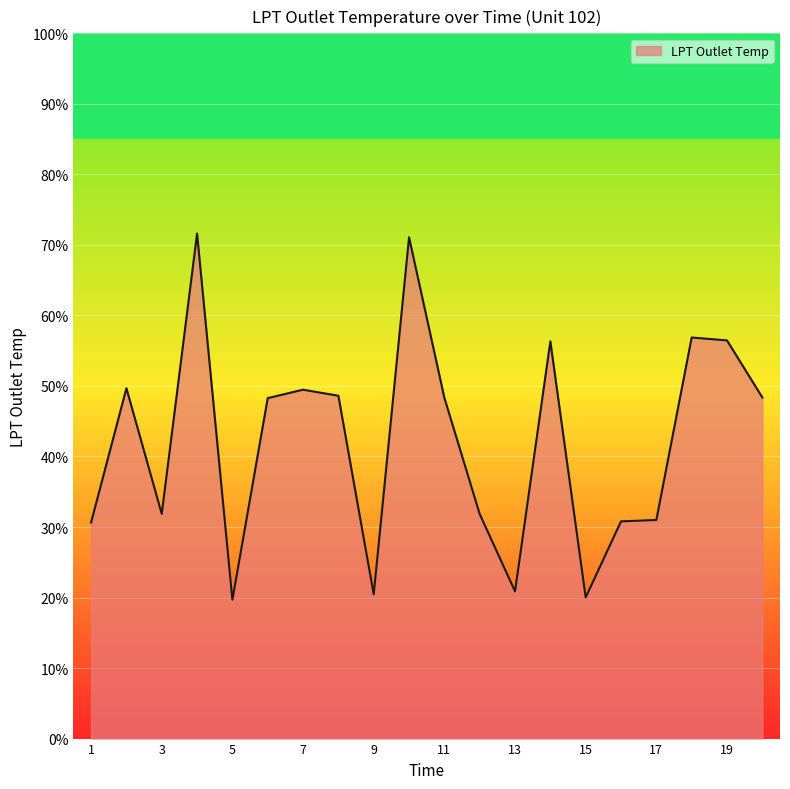

What is the sum of all values?

842.2